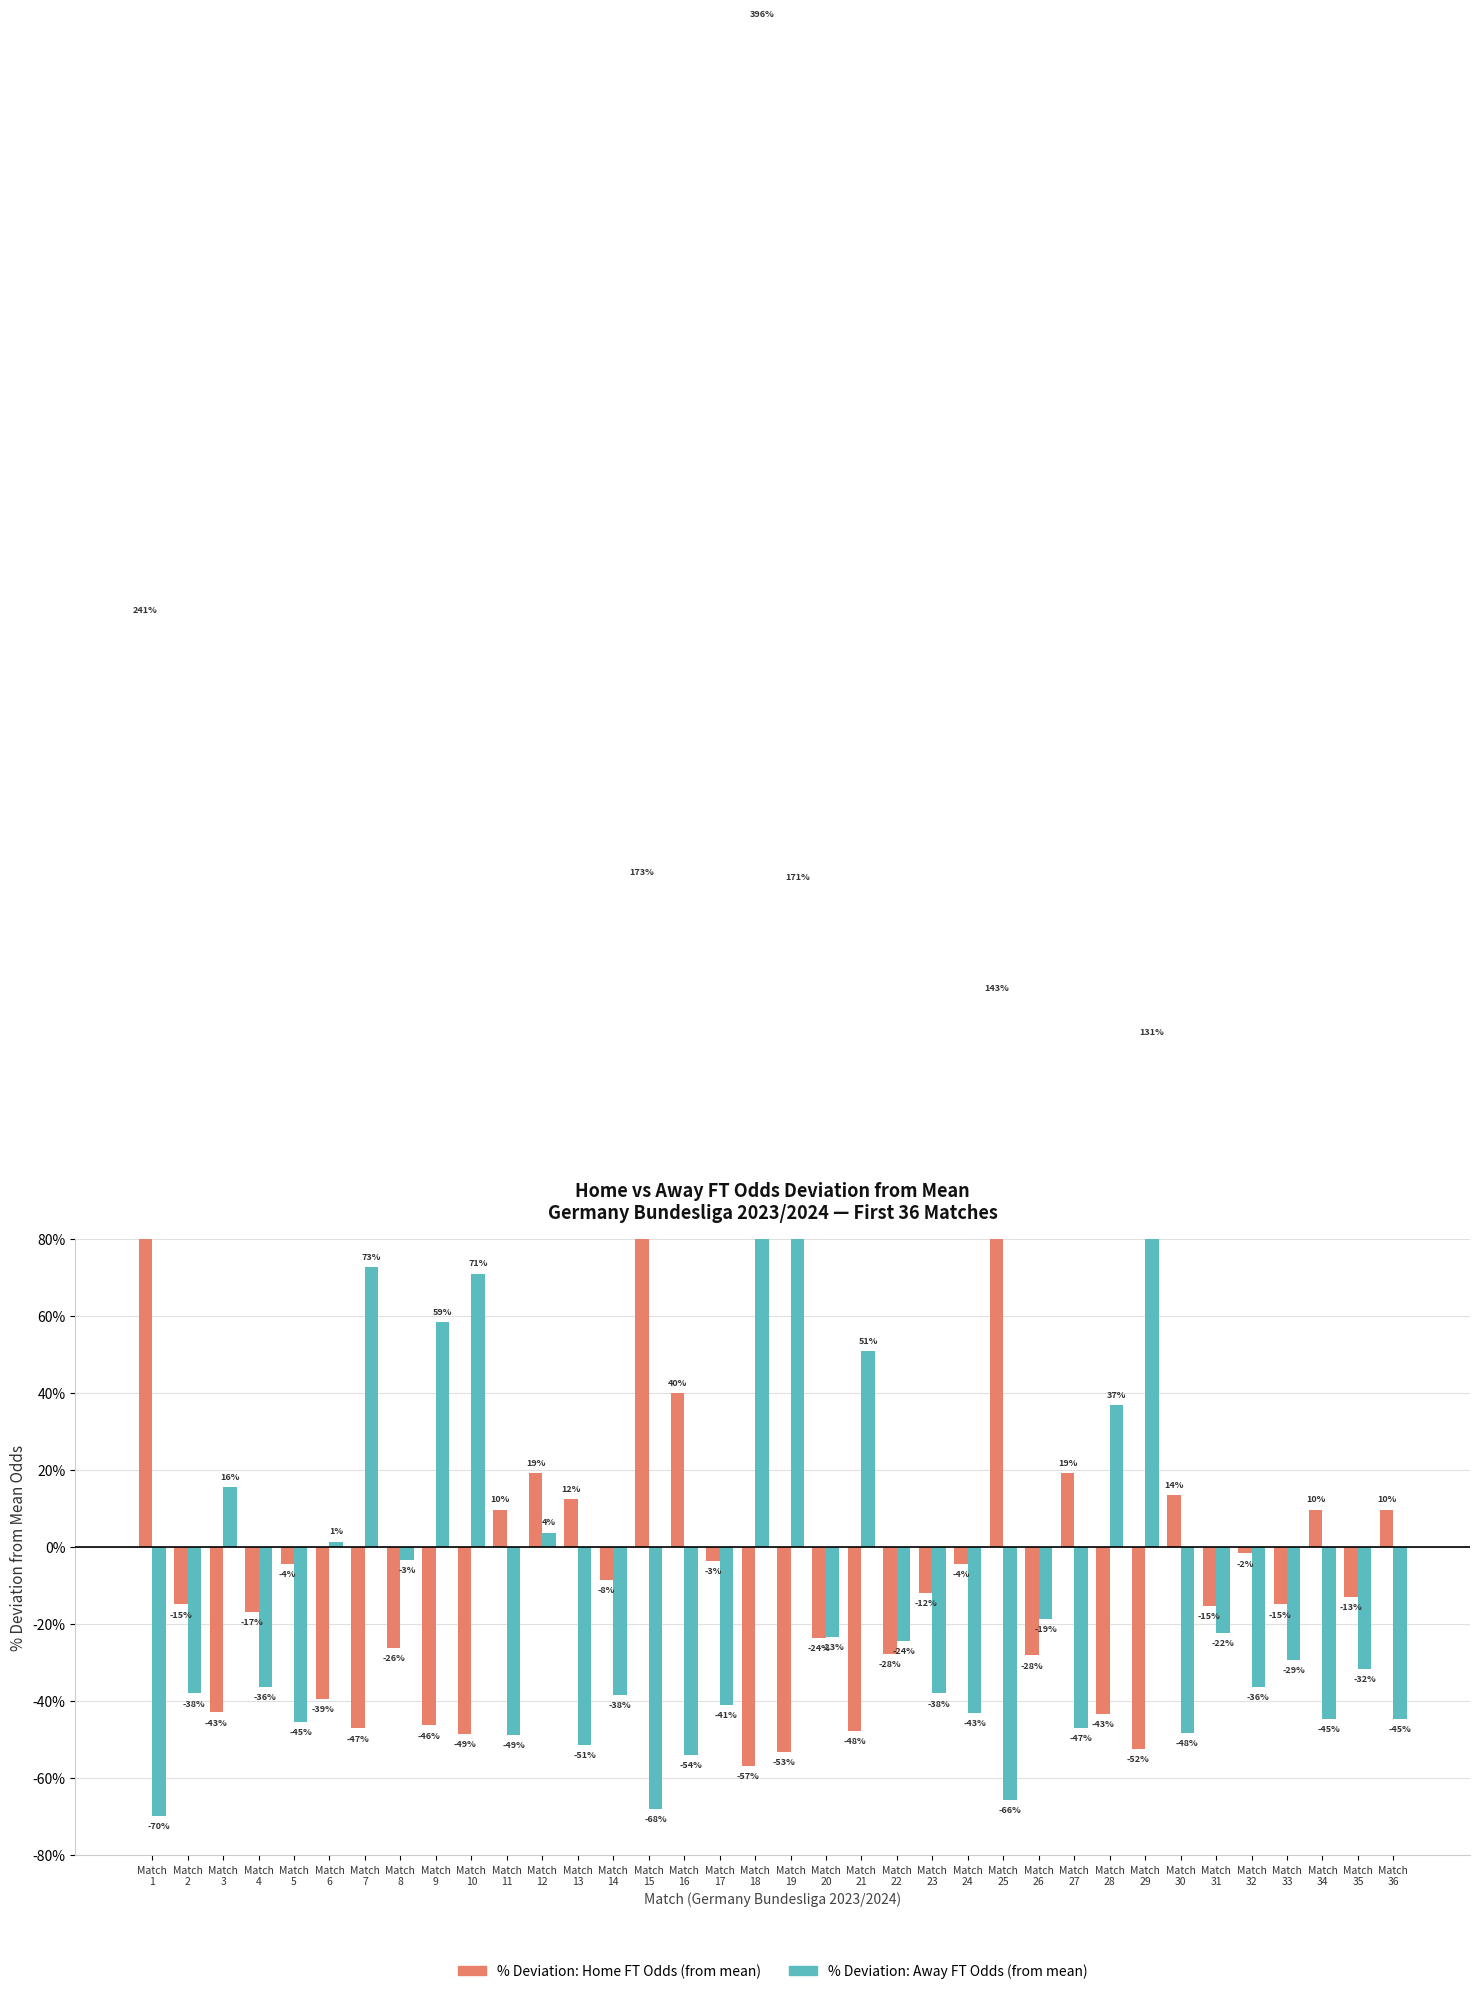

Which series has the largest range (max minus min)?

% Deviation: Away FT Odds